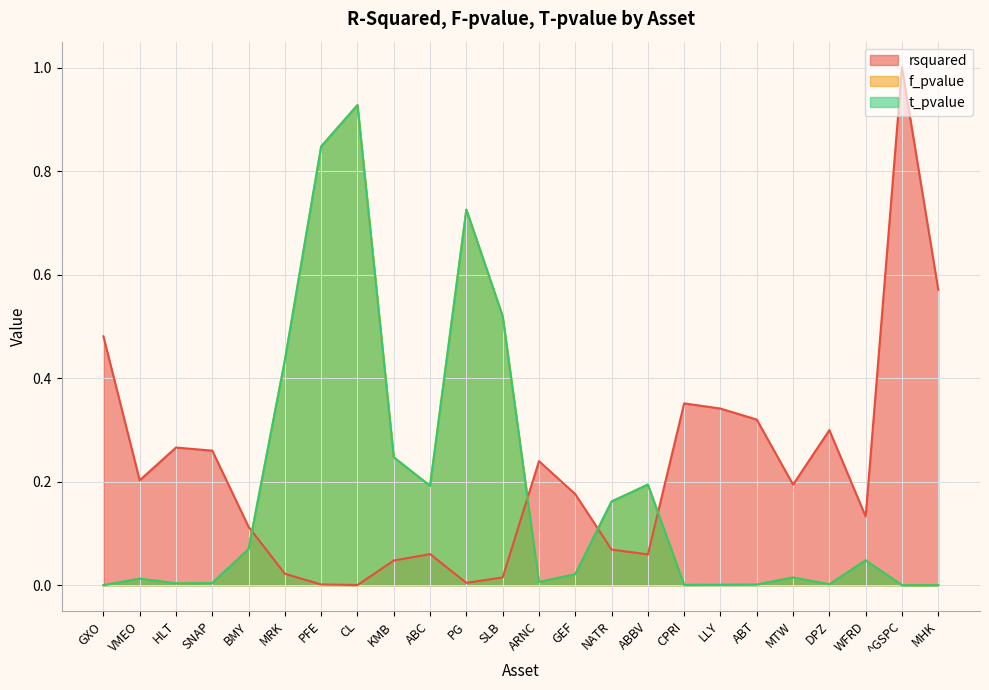

What is the label of the 6th point from the right?

ABT